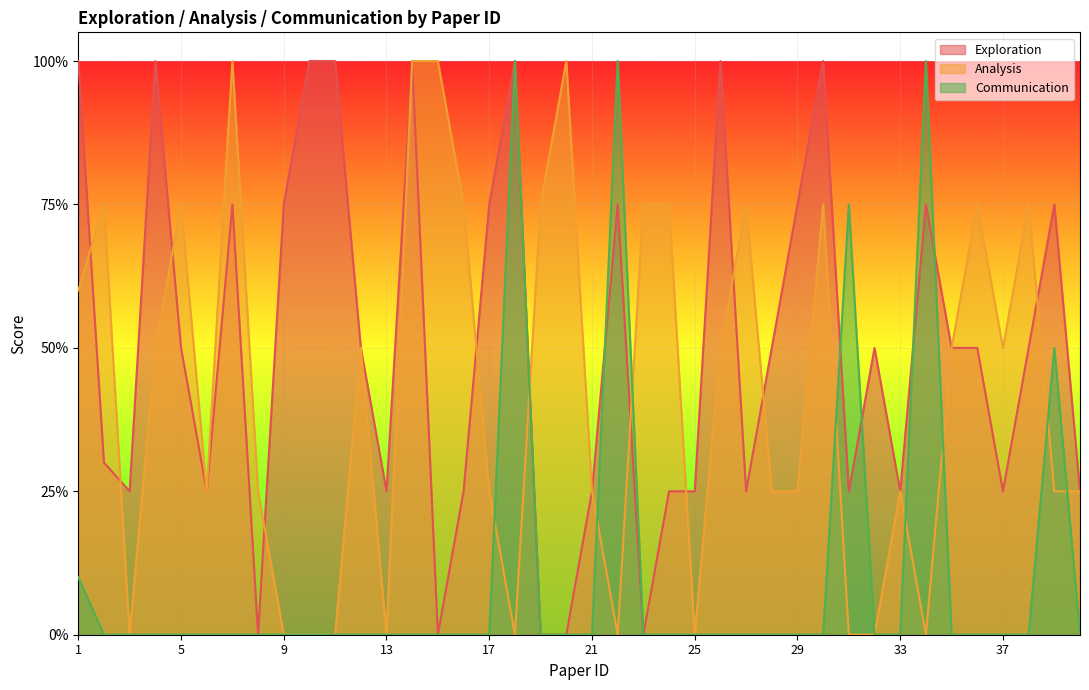

What are all the series names shown in the legend?

Exploration, Analysis, Communication